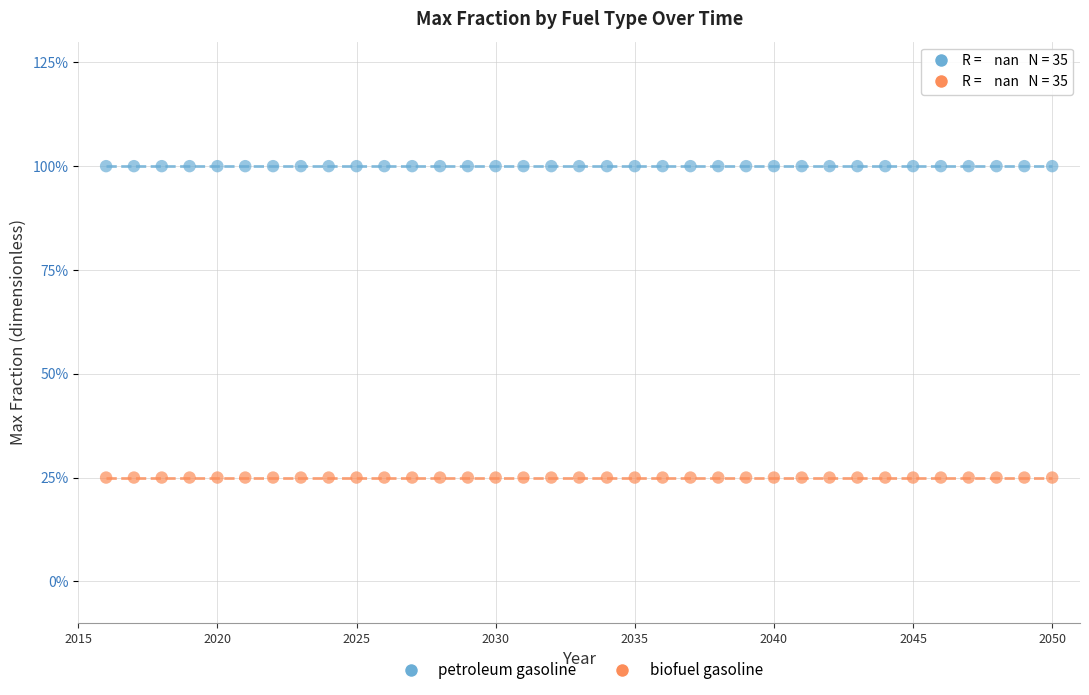

What are all the series names shown in the legend?

petroleum gasoline, biofuel gasoline